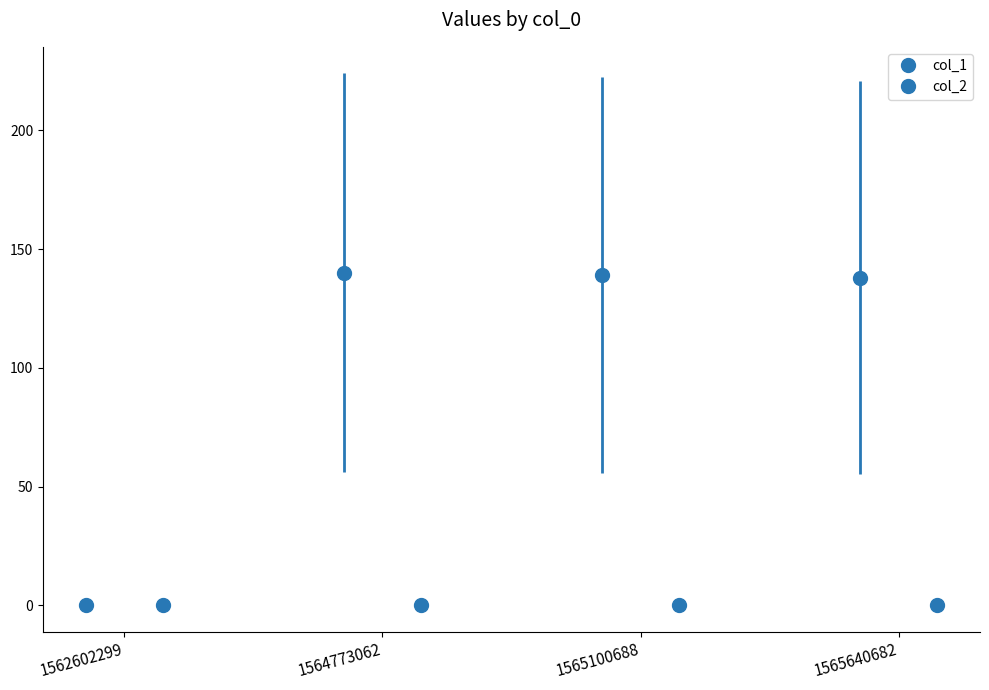

True or false: the data shows -56 at 1562602299.

False